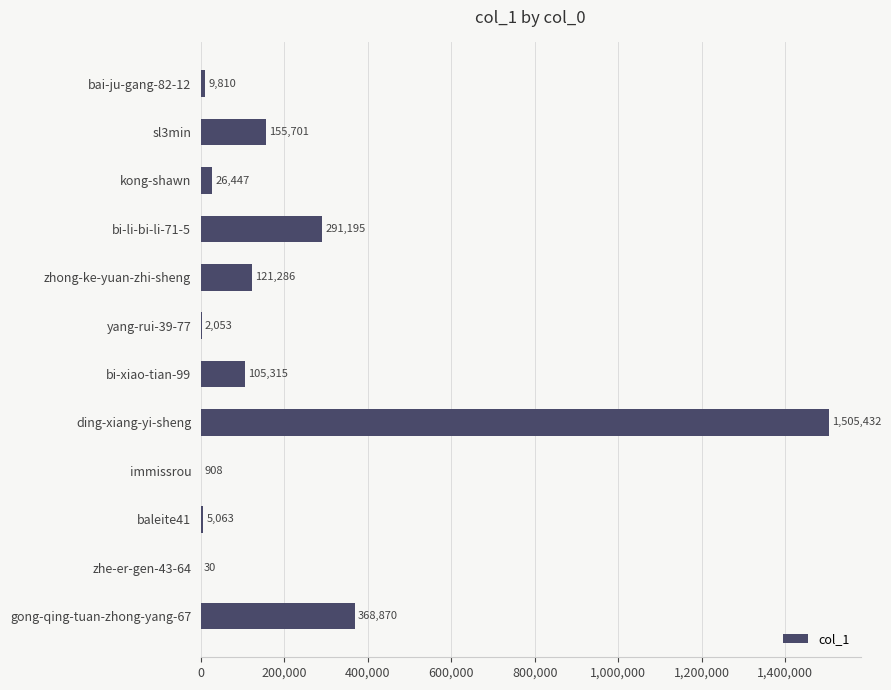

What is the sum of the values at kong-shawn and ding-xiang-yi-sheng?

1531879